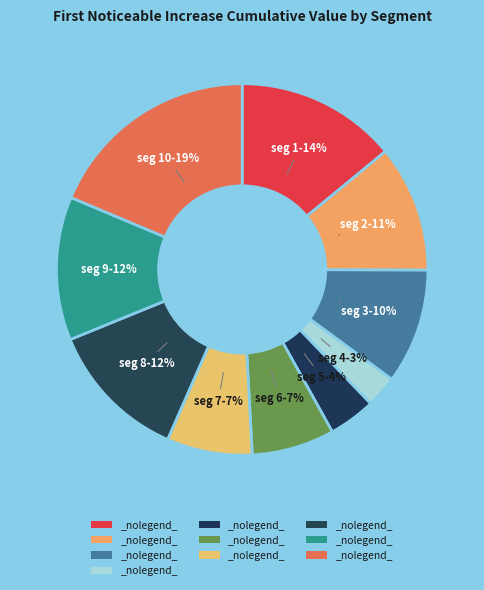

Count the number of slices in the pie.

10